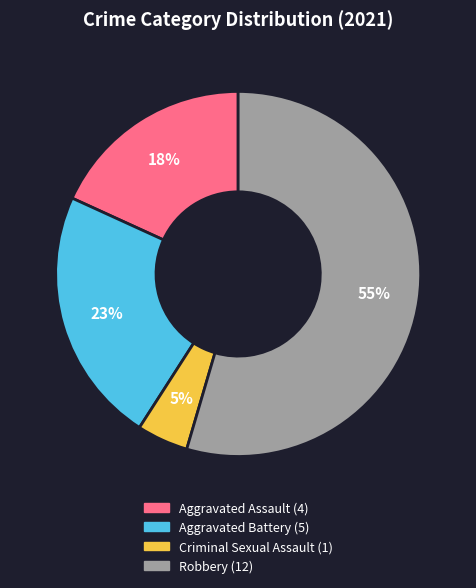

Count the number of slices in the pie.

4